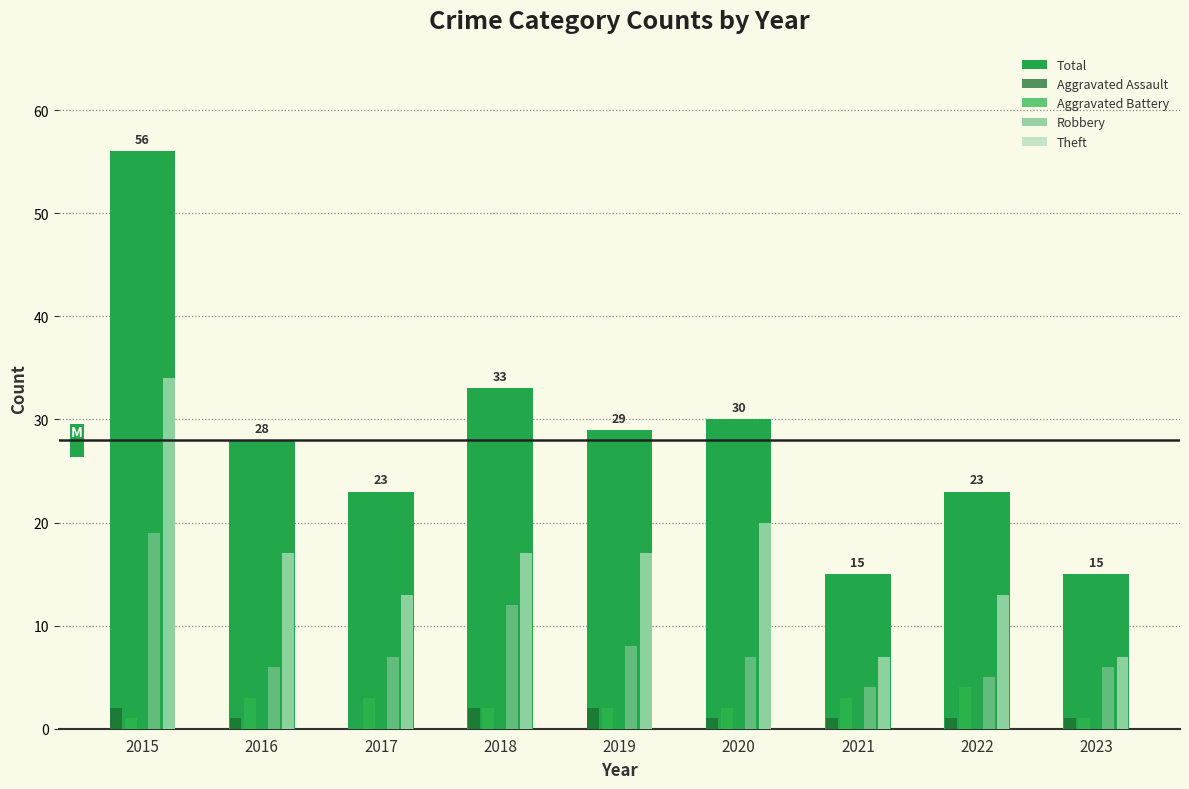

The value of Theft at 2018 is 6. True or false?

False